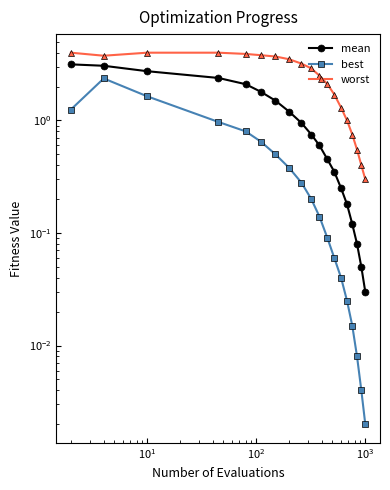

The worst series shows 2.5 at $\mathdefault{10^{1}}$. True or false?

False